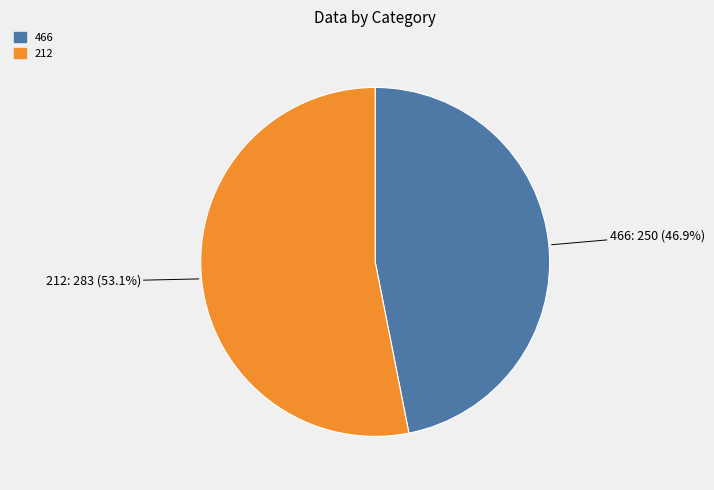

Approximately how many times larger is the value at 466 compared to 212?

0.9